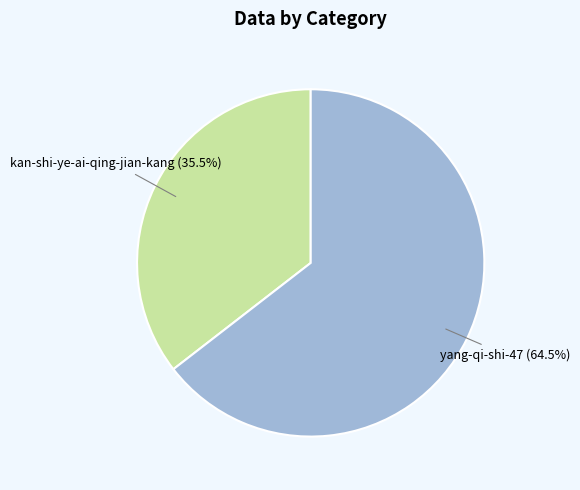

To the nearest percent, what is the difference between the largest and smallest slice percentages?

29%